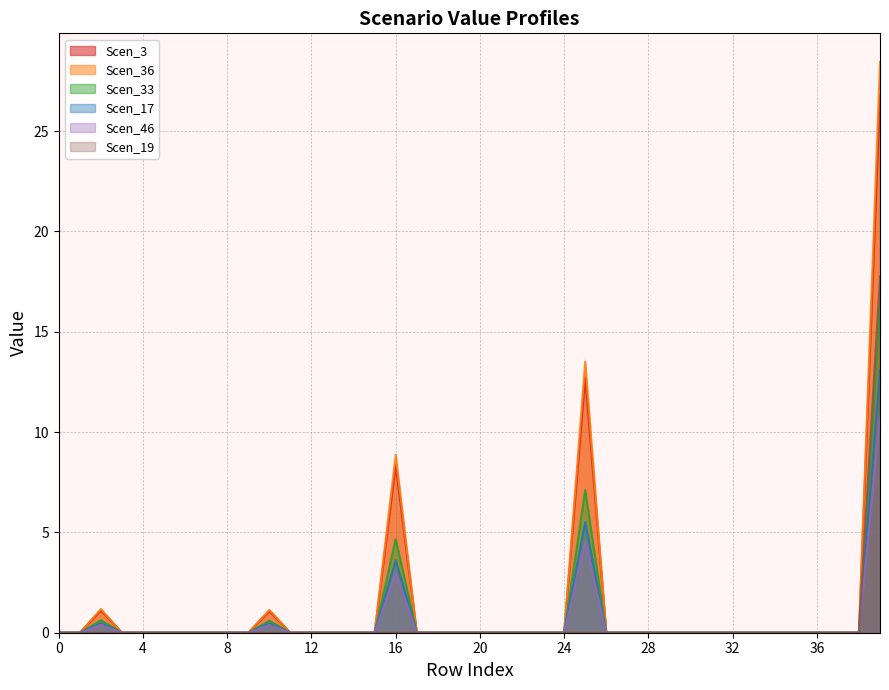

Does the chart have visible grid lines?

Yes